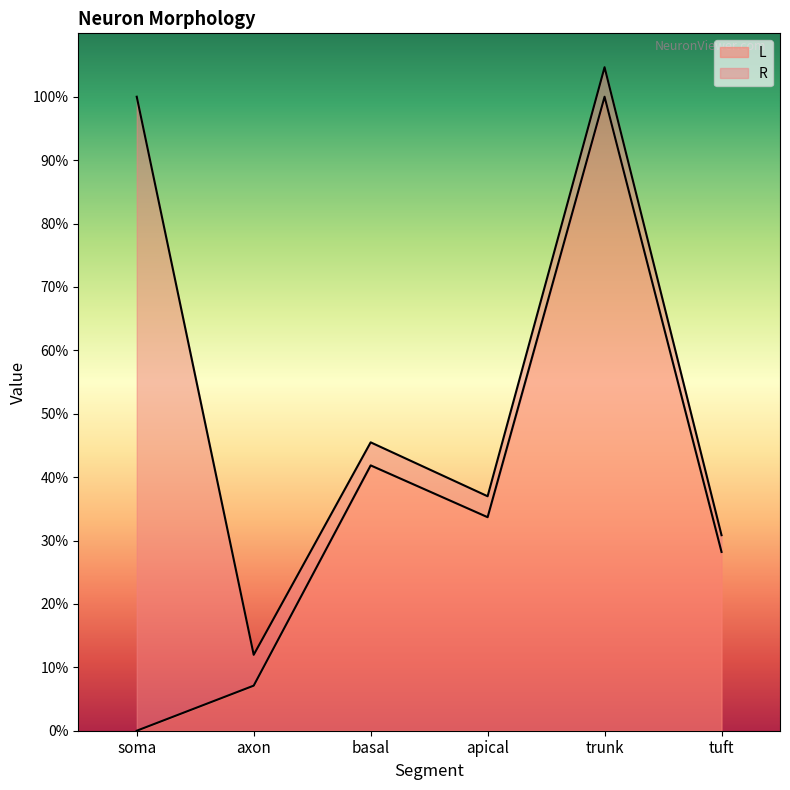

What is the label of the 4th point from the right?

basal